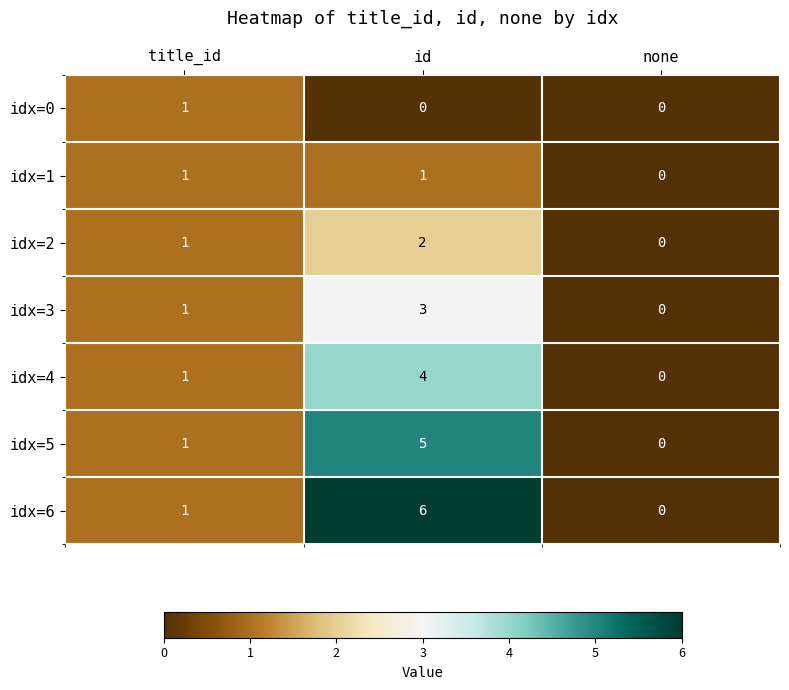

Between id and none, which series saw the biggest shift?

idx=6